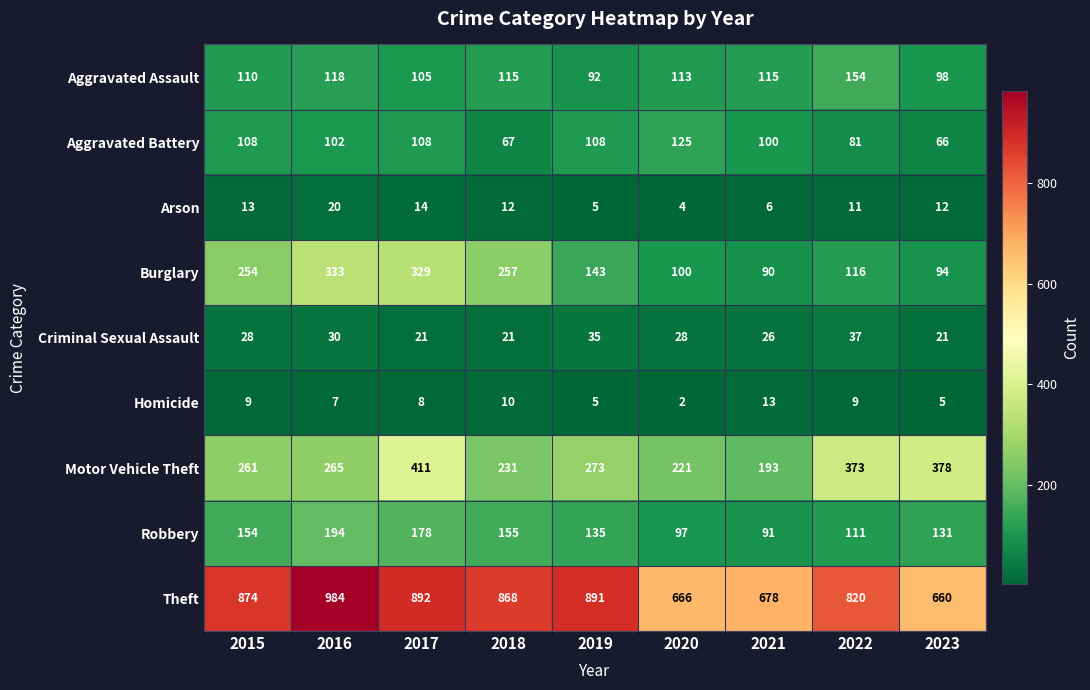

Which category has the lowest value across all series?

2020